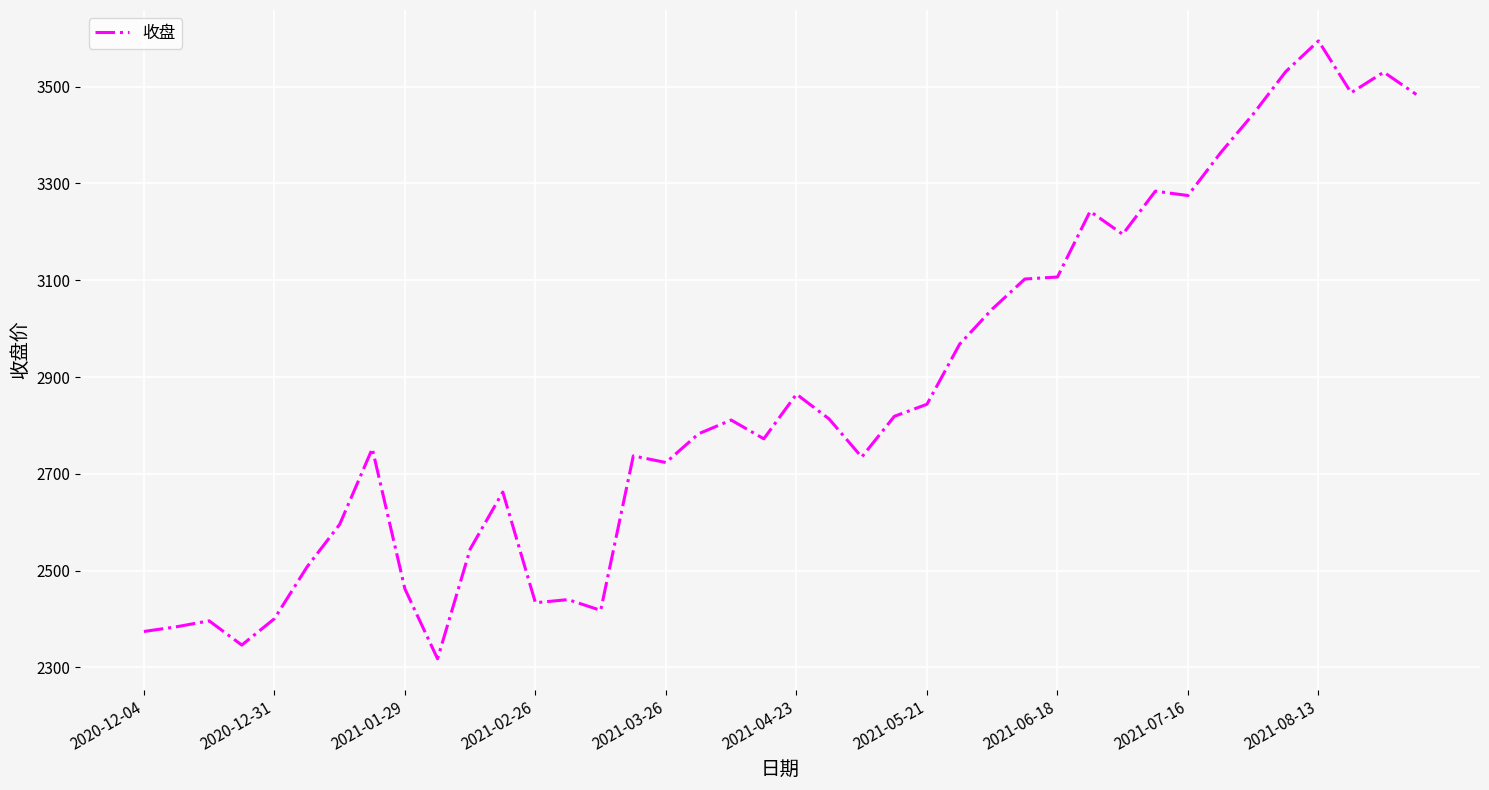

How many values are below 2811?

20